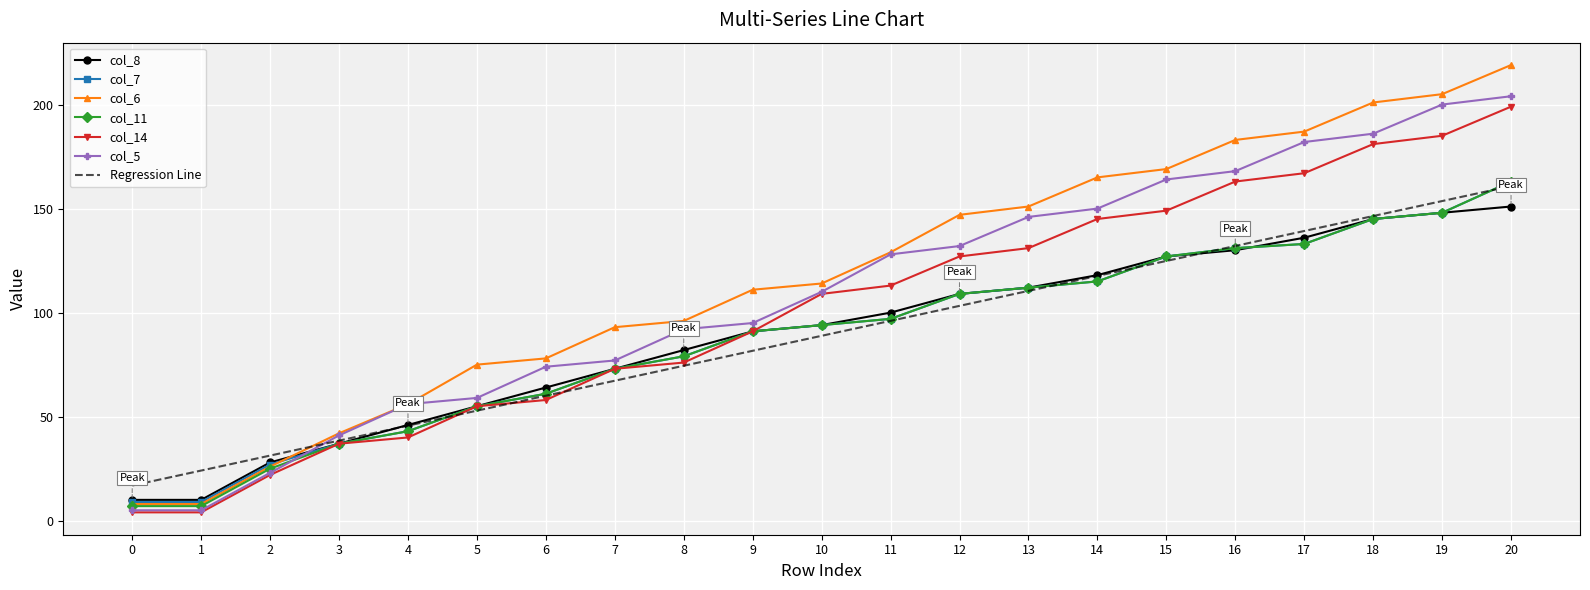

The col_14 series shows 145.0 at 14. True or false?

True